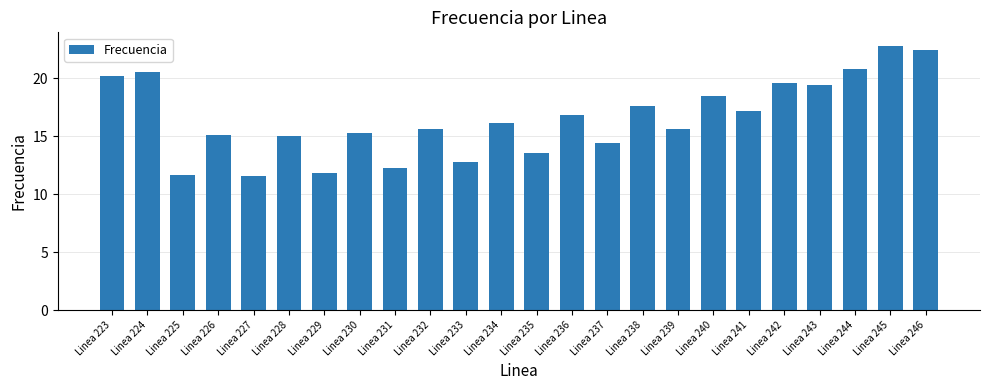

What is the value of the 1st bar from the left?

20.2